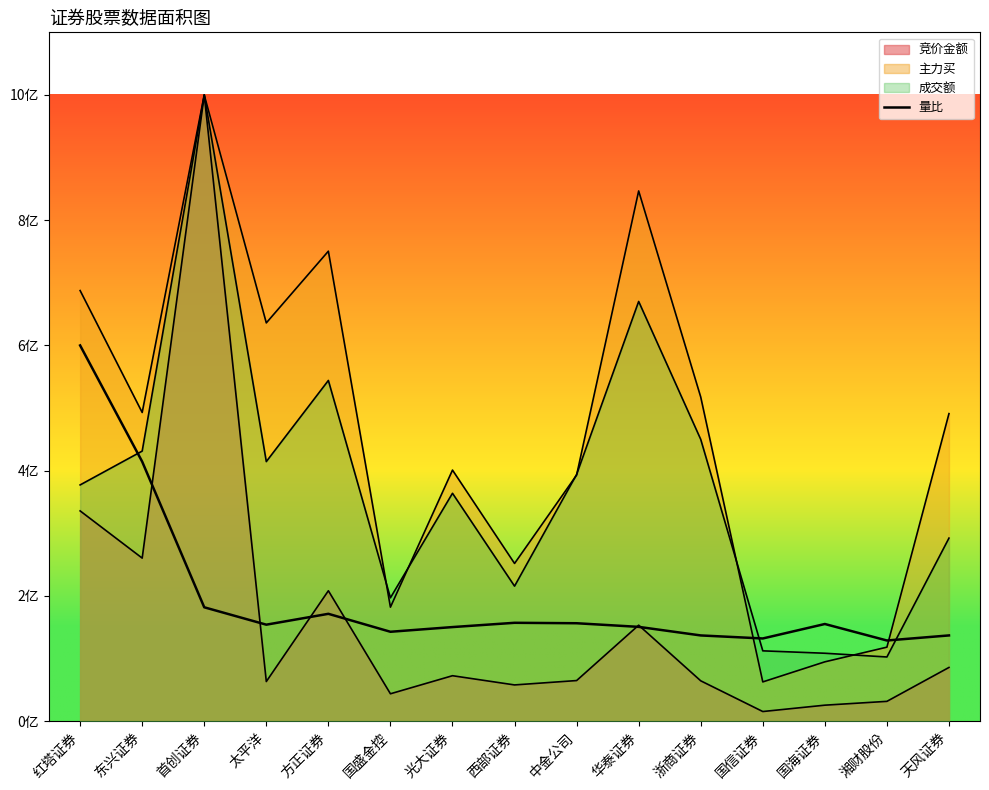

What is the label of the 12th point from the right?

太平洋